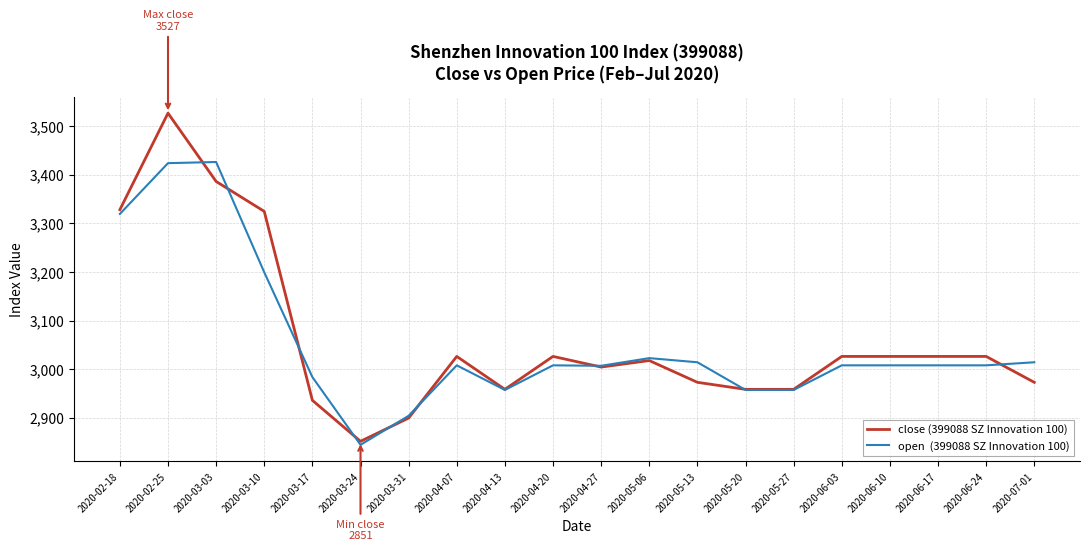

Which label corresponds to the largest value in the chart?

2020-02-25